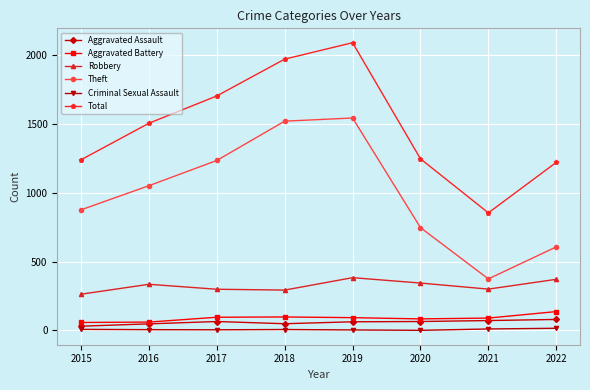

The Theft series shows 1018 at 2022. True or false?

False